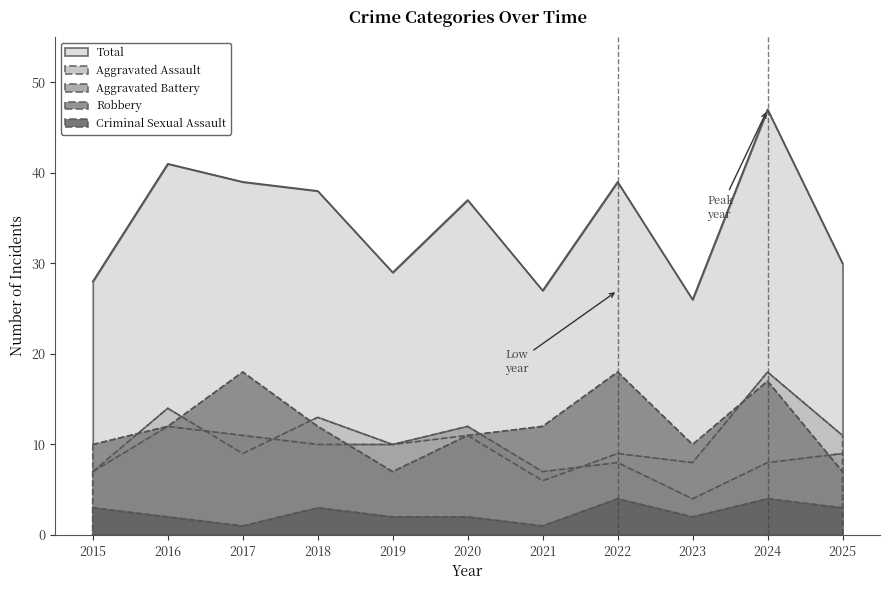

What is the value of the Robbery point at the 10th from the left?

17